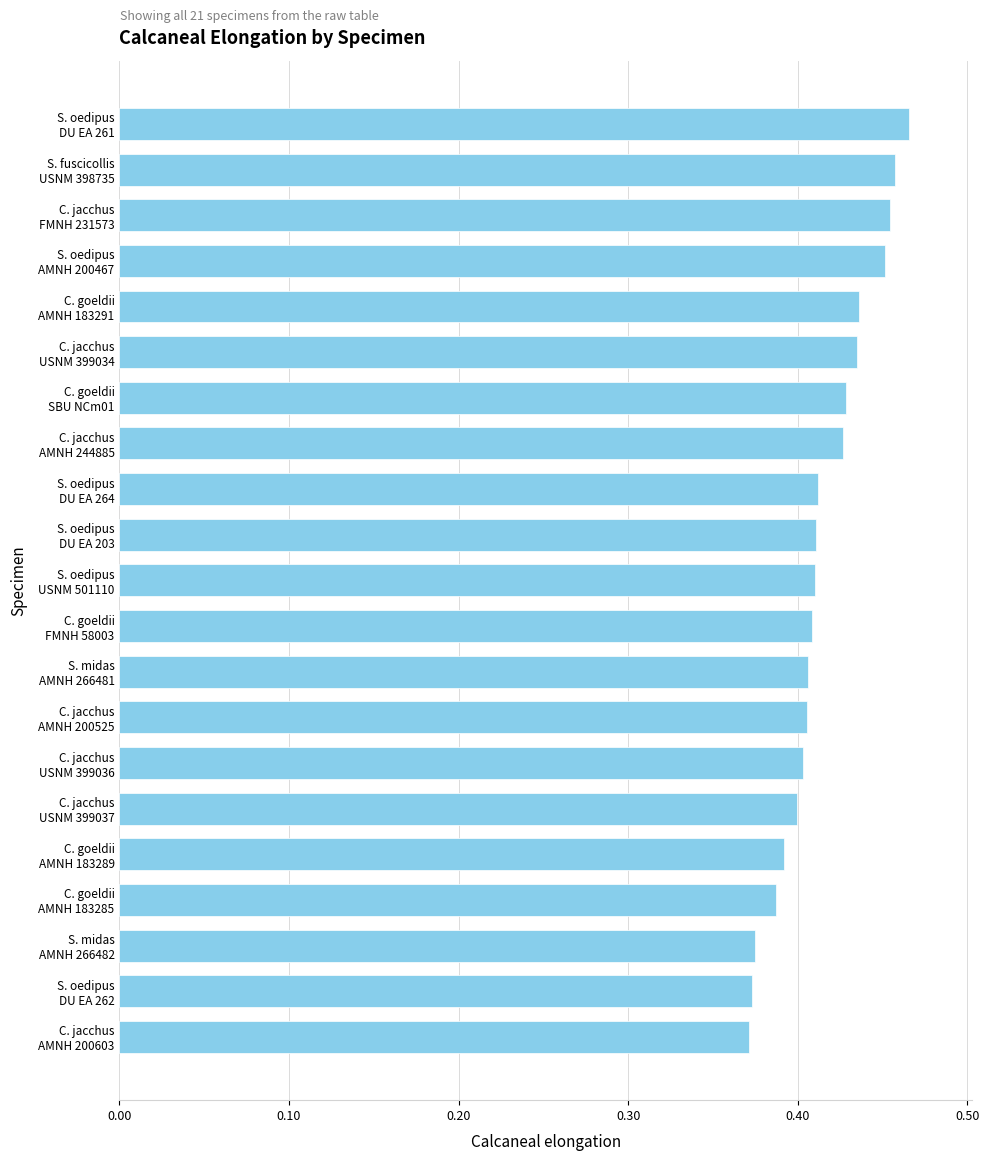

How many values are between 0 and 1?

21